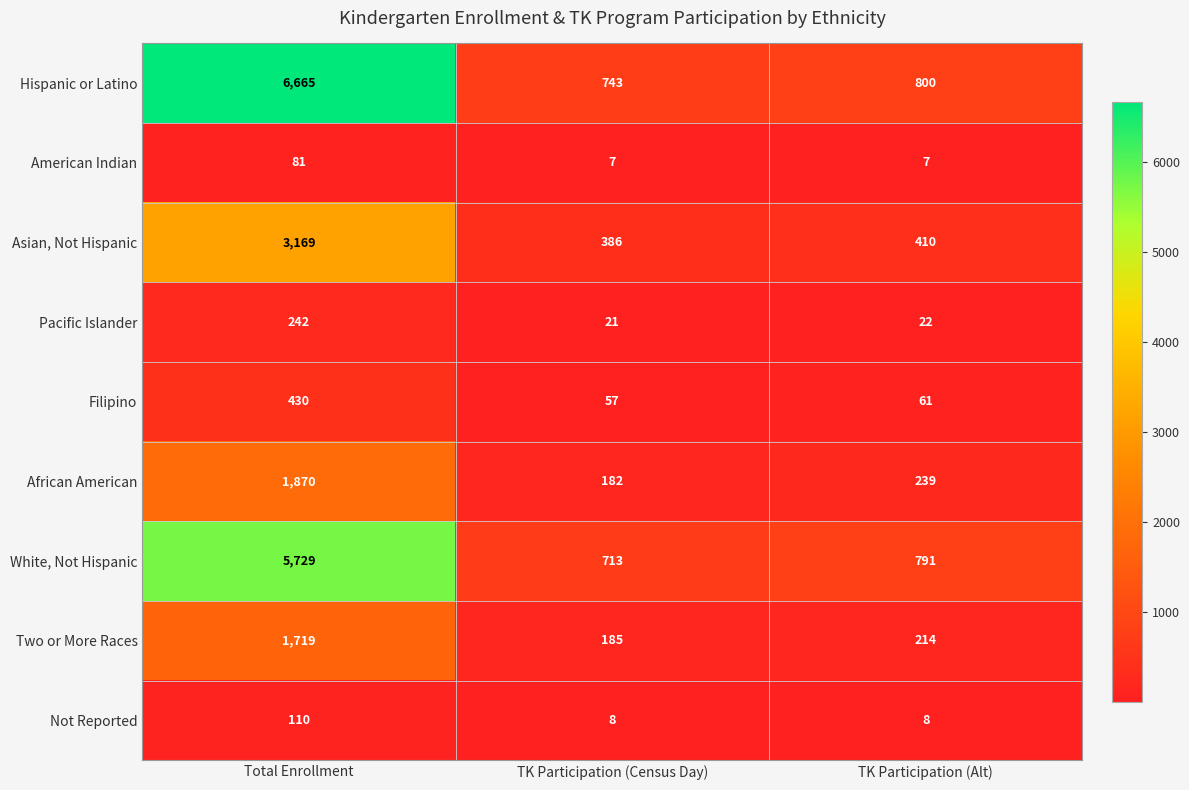

What is the smallest value displayed?

7